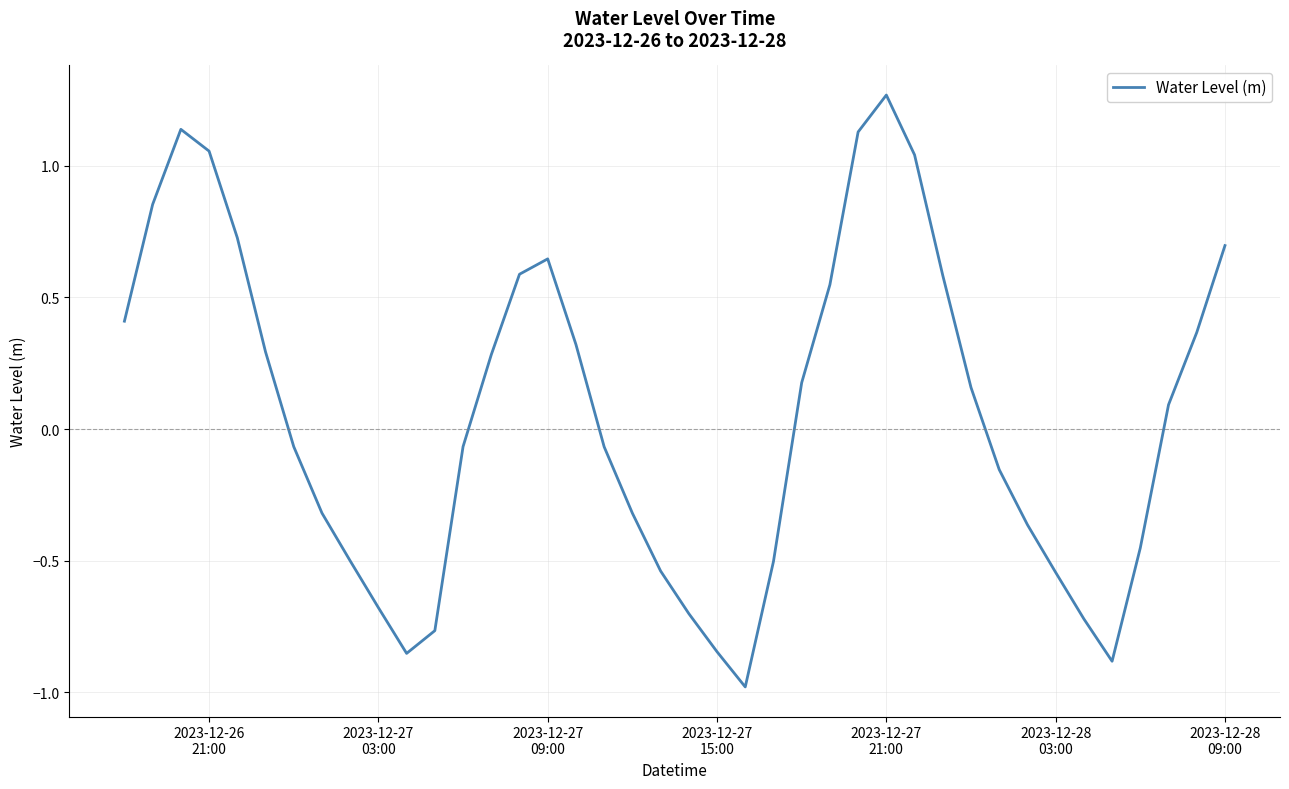

What is the difference between the maximum and second lowest values?

2.2